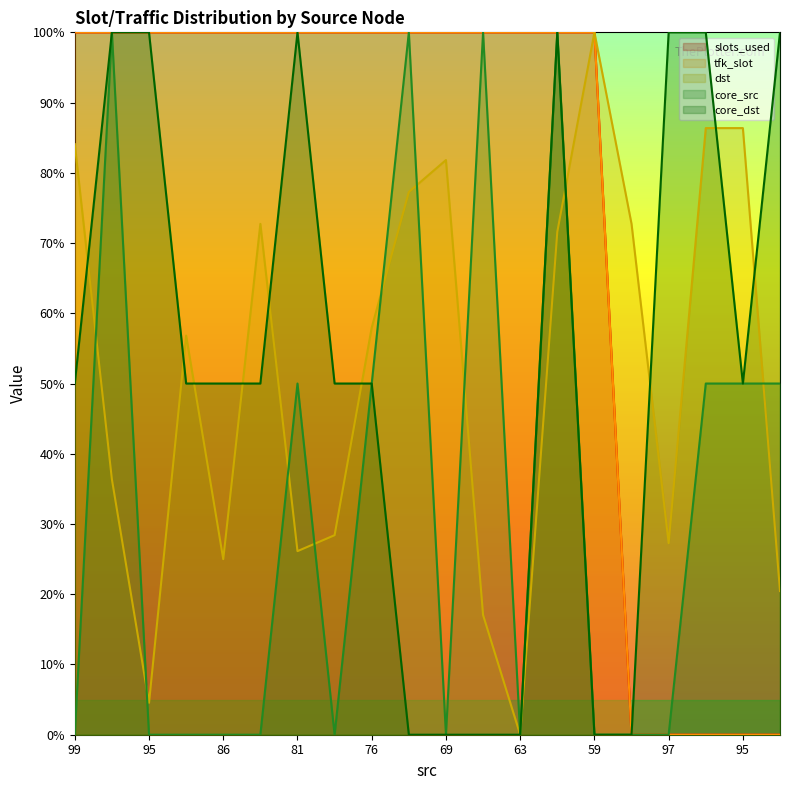

How many series are shown in this chart?

5